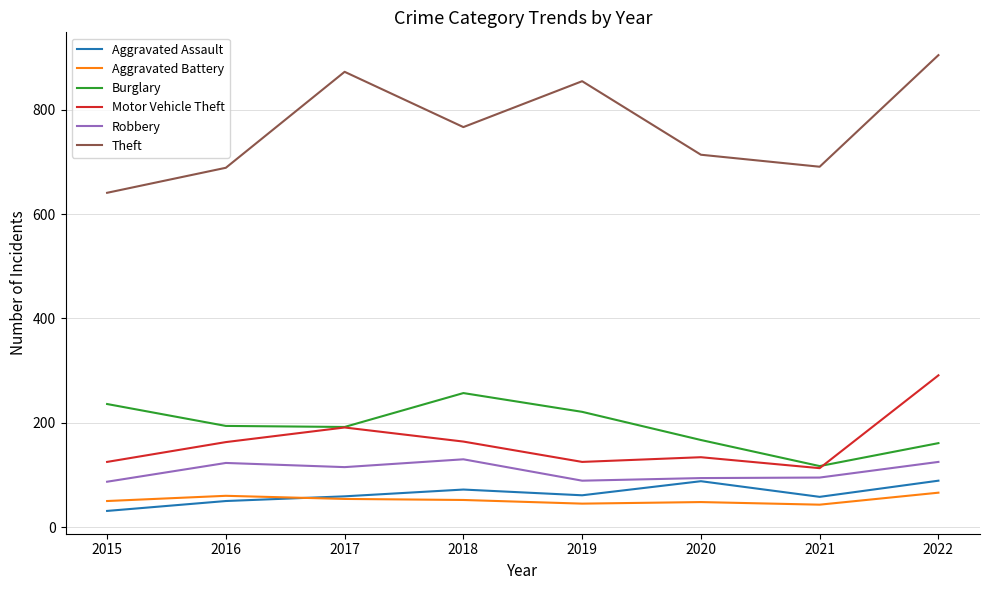

List the series in order of their peak value, highest first.

Theft, Motor Vehicle Theft, Burglary, Robbery, Aggravated Assault, Aggravated Battery